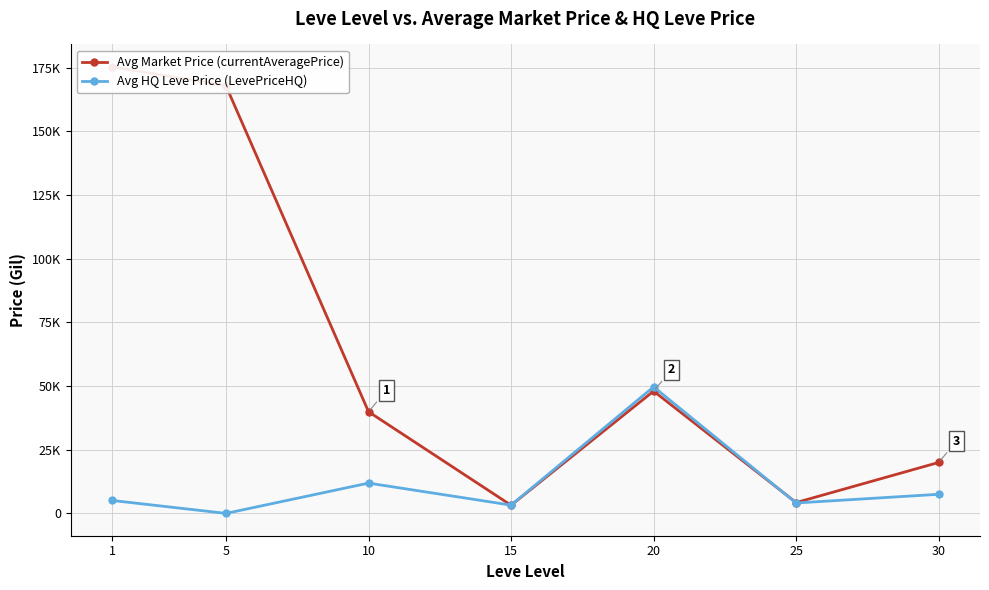

How many distinct data groups are displayed?

2